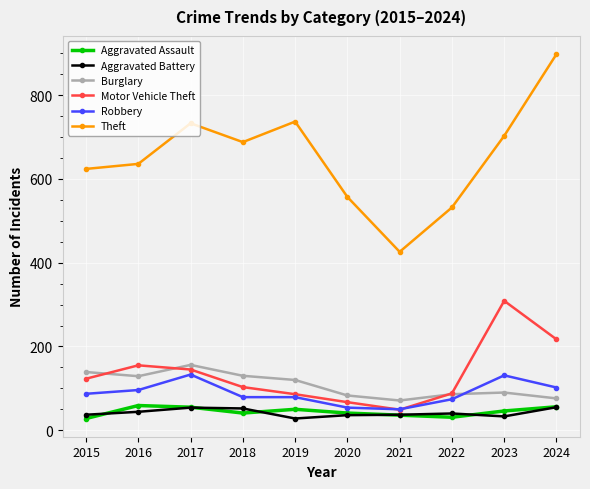

Does the chart have visible grid lines?

Yes